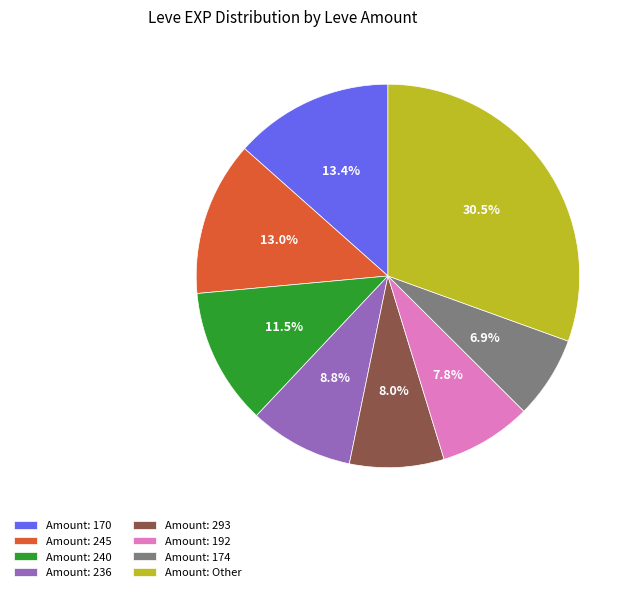

What is the largest slice in the pie chart?

Amount: Other